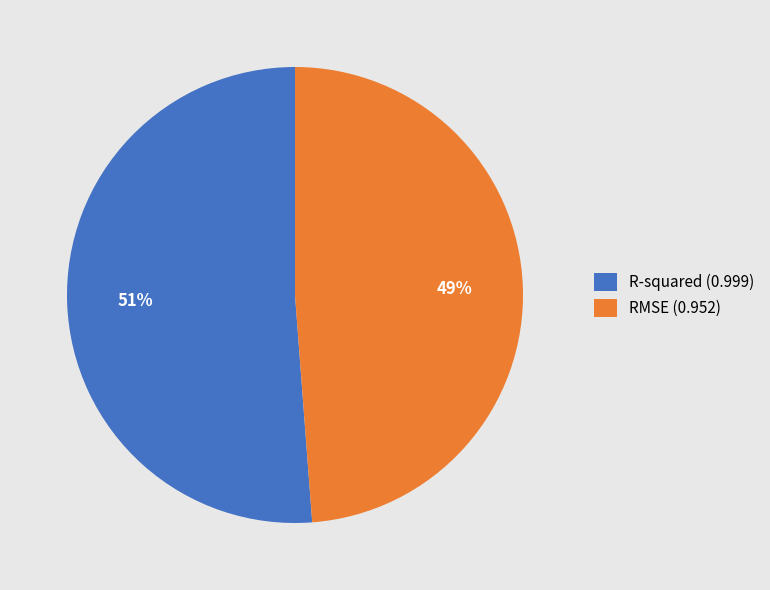

To the nearest percent, what is the difference between the RMSE and R-squared slice percentages?

2%